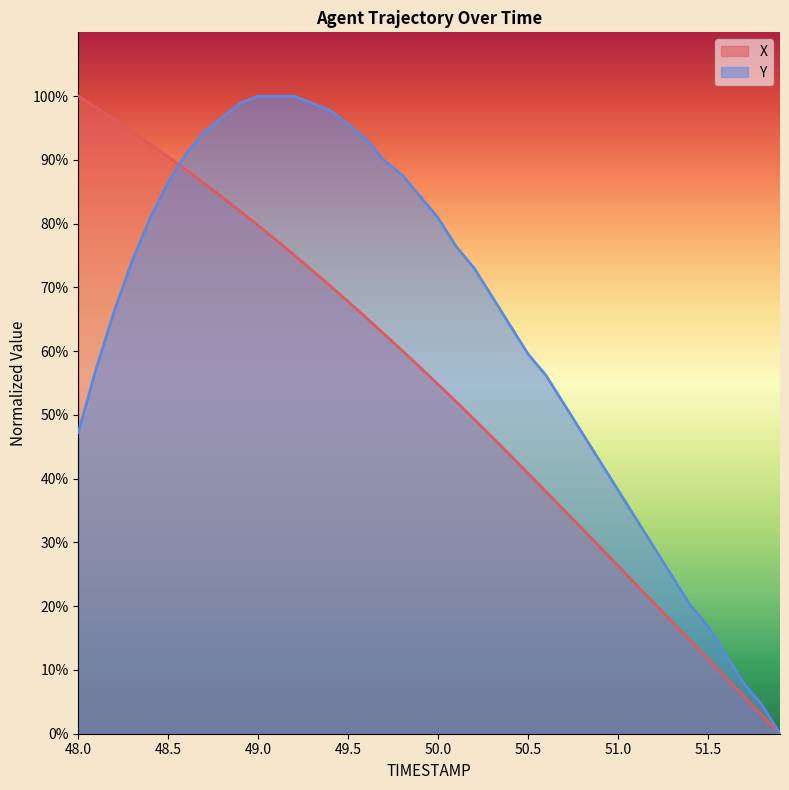

Reading left to right, list all the values displayed in this chart.

X: 48.0=100.0	48.1=98.2	48.2=96.3	48.3=94.4	48.4=92.5	48.5=90.5	48.6=88.4	48.7=86.3	48.8=84.1	48.9=81.9	49.0=79.7	49.1=77.4	49.2=75.1	49.3=72.7	49.4=70.2	49.5=67.8	49.6=65.2	49.7=62.7	49.8=60.1	49.9=57.5	50.0=54.8	50.1=52.1	50.2=49.3	50.3=46.5	50.4=43.7	50.5=40.8	50.6=37.9	50.7=35.1	50.8=32.2	50.9=29.3	51.0=26.3	51.1=23.4	51.2=20.5	51.3=17.6	51.4=14.6	51.5=11.7	51.6=8.8	51.7=5.9	51.8=2.9	51.9=0.0
Y: 48.0=47.2	48.1=57.3	48.2=66.3	48.3=74.2	48.4=80.9	48.5=86.5	48.6=91.0	48.7=94.4	48.8=96.6	48.9=98.9	49.0=100.0	49.1=100.0	49.2=100.0	49.3=98.9	49.4=97.8	49.5=95.5	49.6=93.3	49.7=89.9	49.8=87.6	49.9=84.3	50.0=80.9	50.1=76.4	50.2=73.0	50.3=68.5	50.4=64.0	50.5=59.6	50.6=56.2	50.7=51.7	50.8=47.2	50.9=42.7	51.0=38.2	51.1=33.7	51.2=29.2	51.3=24.7	51.4=20.2	51.5=16.9	51.6=12.4	51.7=7.9	51.8=4.5	51.9=0.0